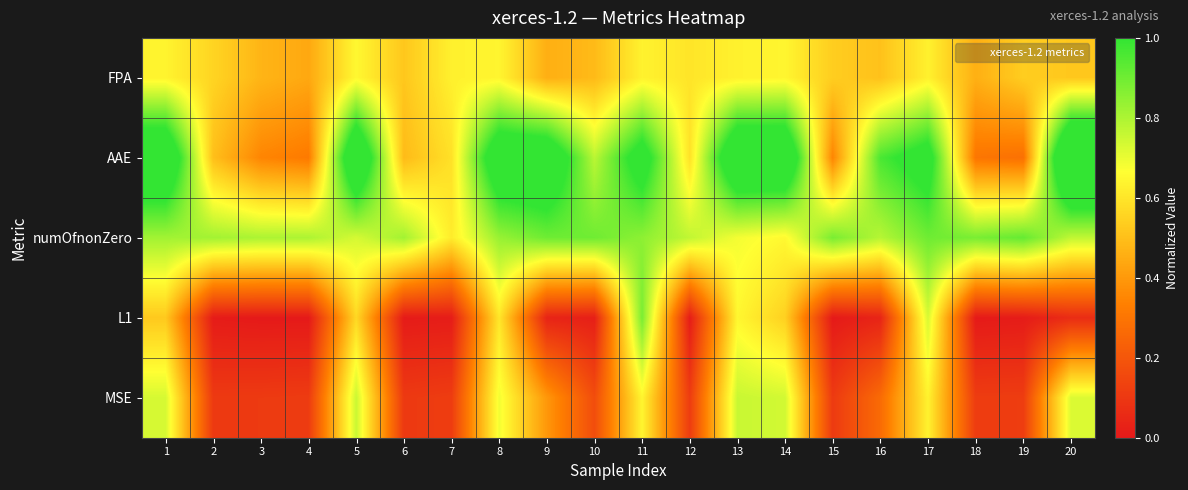

How many distinct data groups are displayed?

5